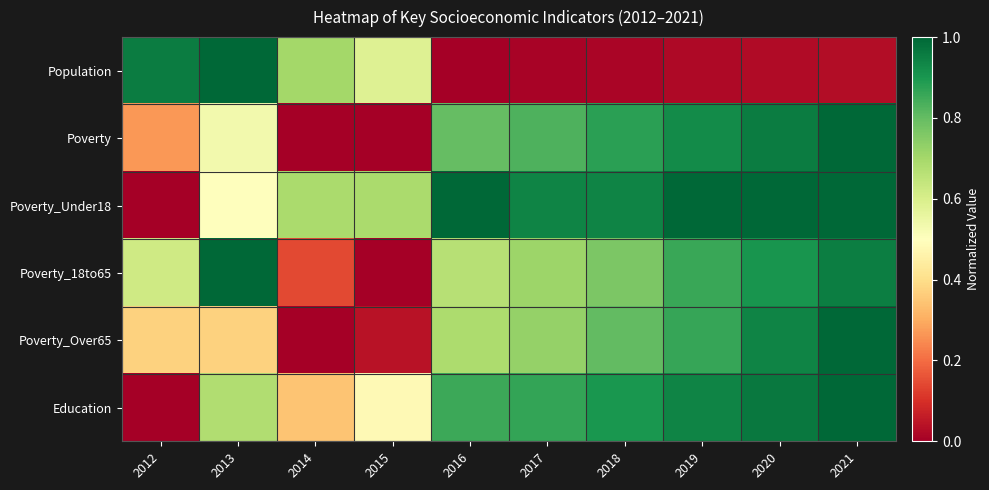

What is the difference between the highest and lowest values at 2015?

0.7